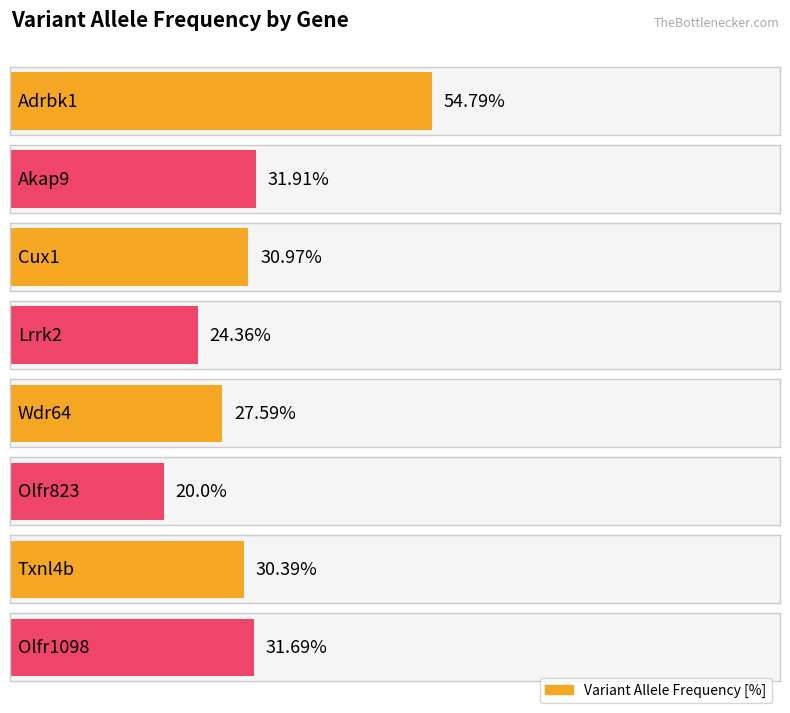

Approximately how many times larger is the value at Adrbk1 compared to Olfr823?

2.7